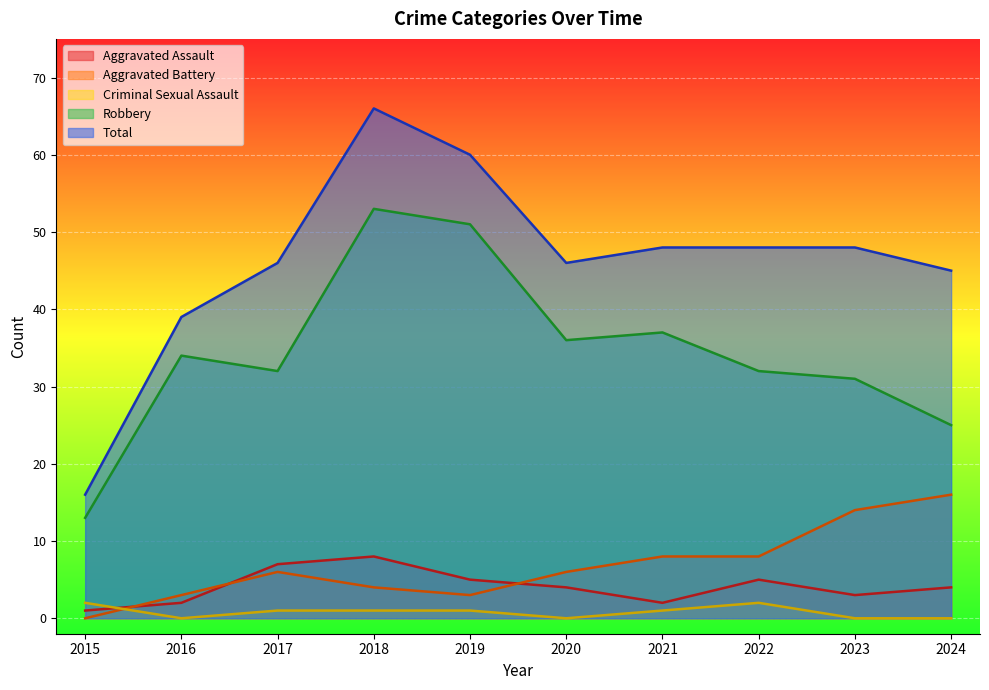

What is the difference between the second highest and second lowest values in the Robbery series?

26